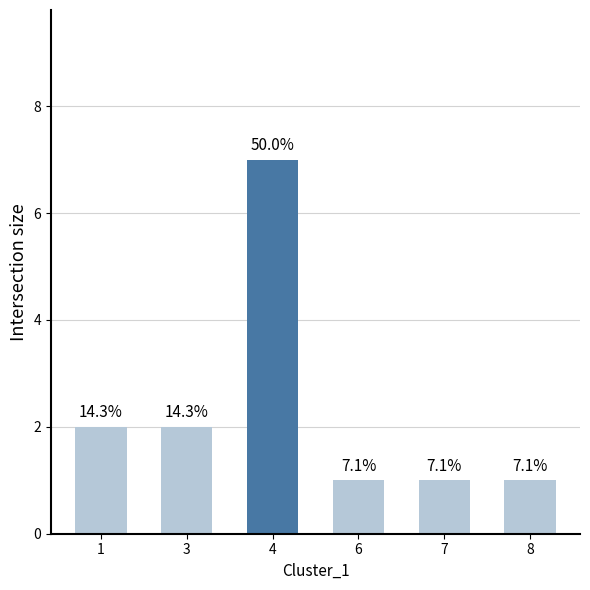

Are the bars horizontal?

No